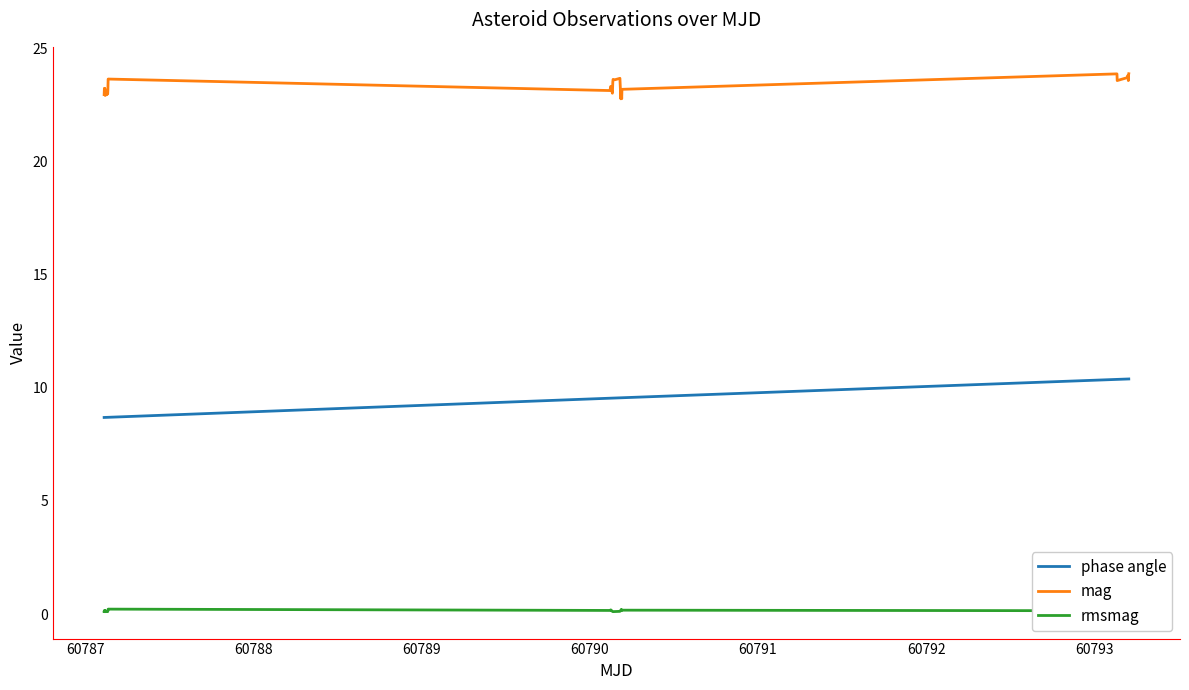

True or false: mag and phase angle intersect in this chart.

False